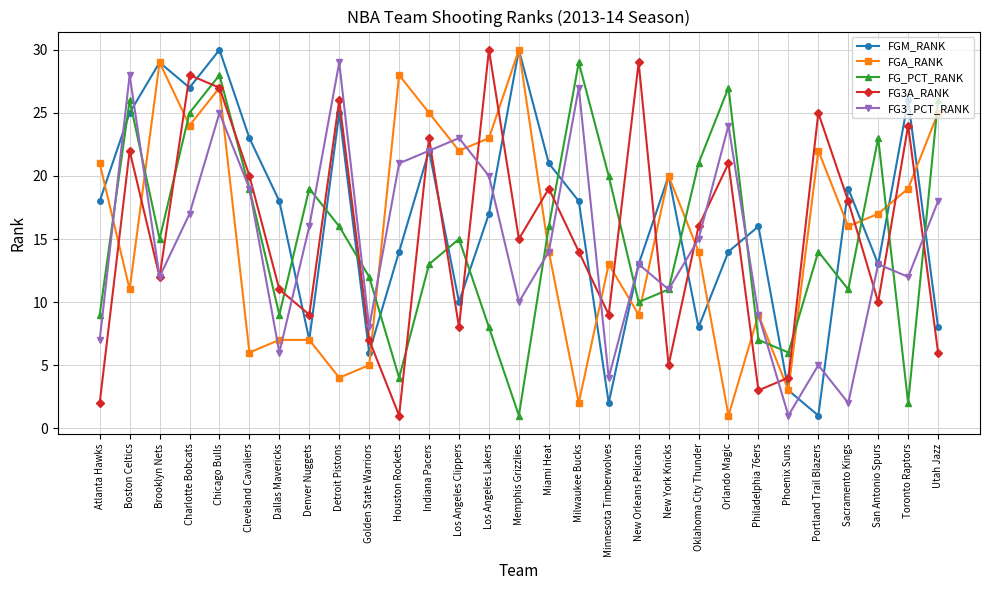

What is the sum of all FGA_RANK values?

453